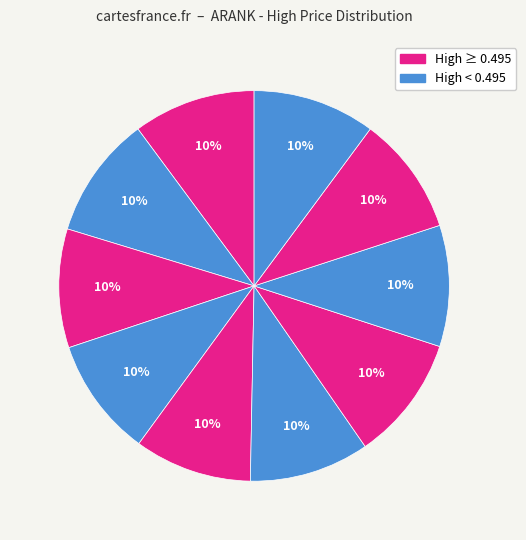

How many segments does this pie chart have?

10